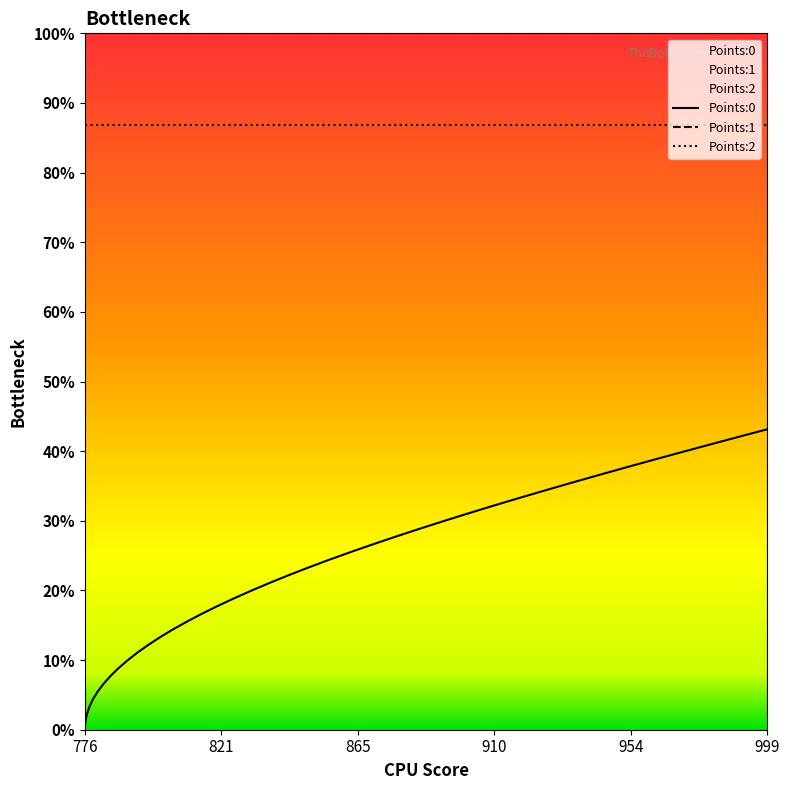

The value of Points:2 at 28 is 0.5. True or false?

False